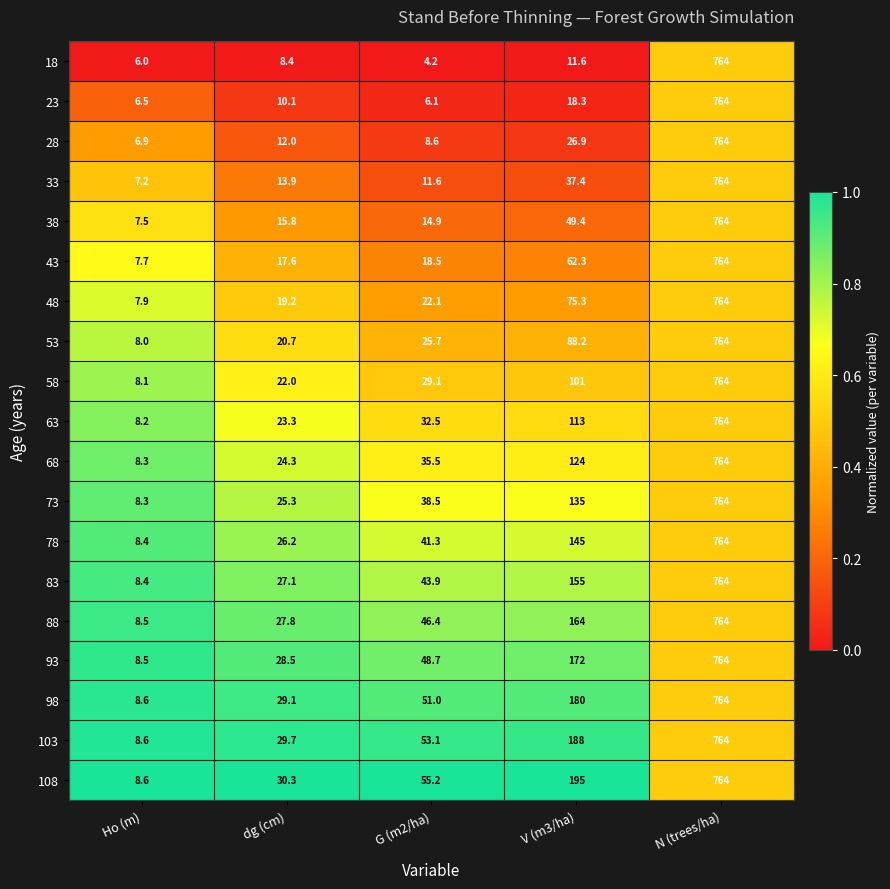

Which series changed the most between G (m2/ha) and N (trees/ha)?

18